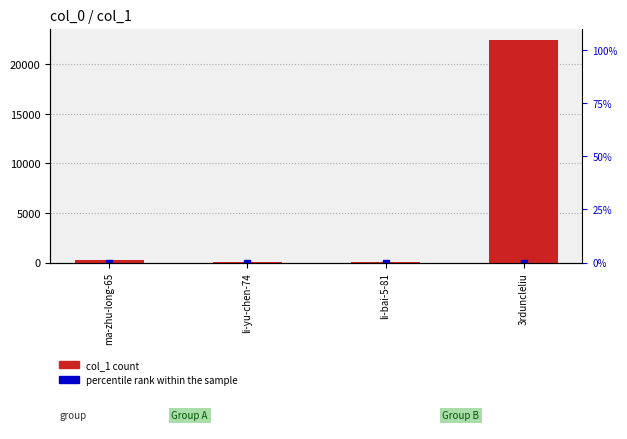

What is the change in value from ma-zhu-long-65 to li-bai-5-81?

-215